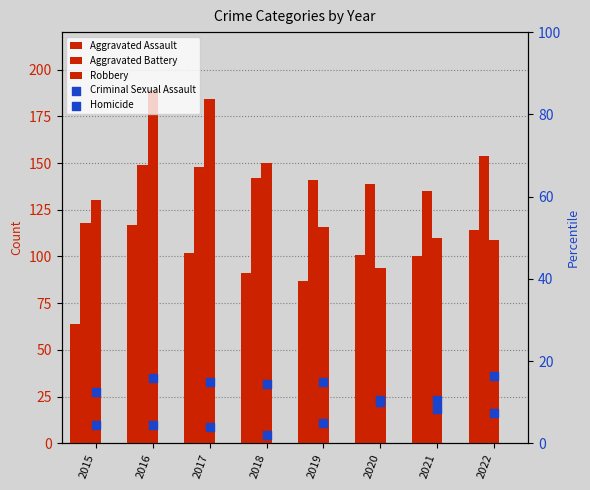

Which series has the largest total across all categories?

Aggravated Battery